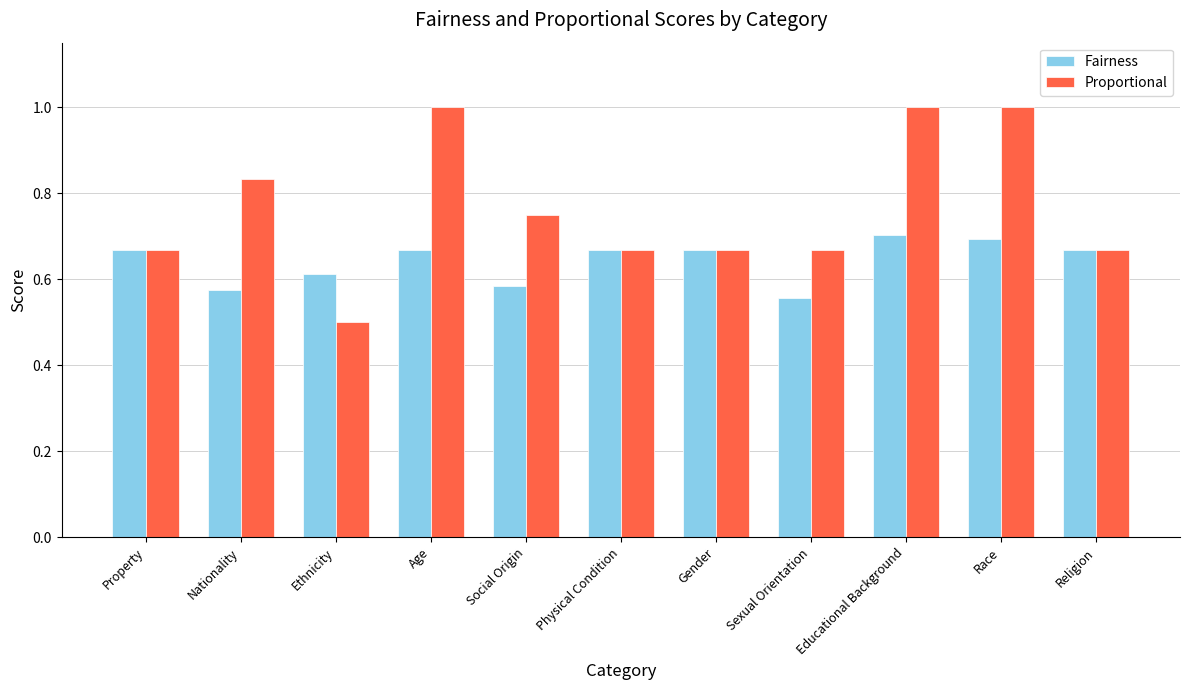

Rank the series at Age from lowest to highest value.

Fairness, Proportional